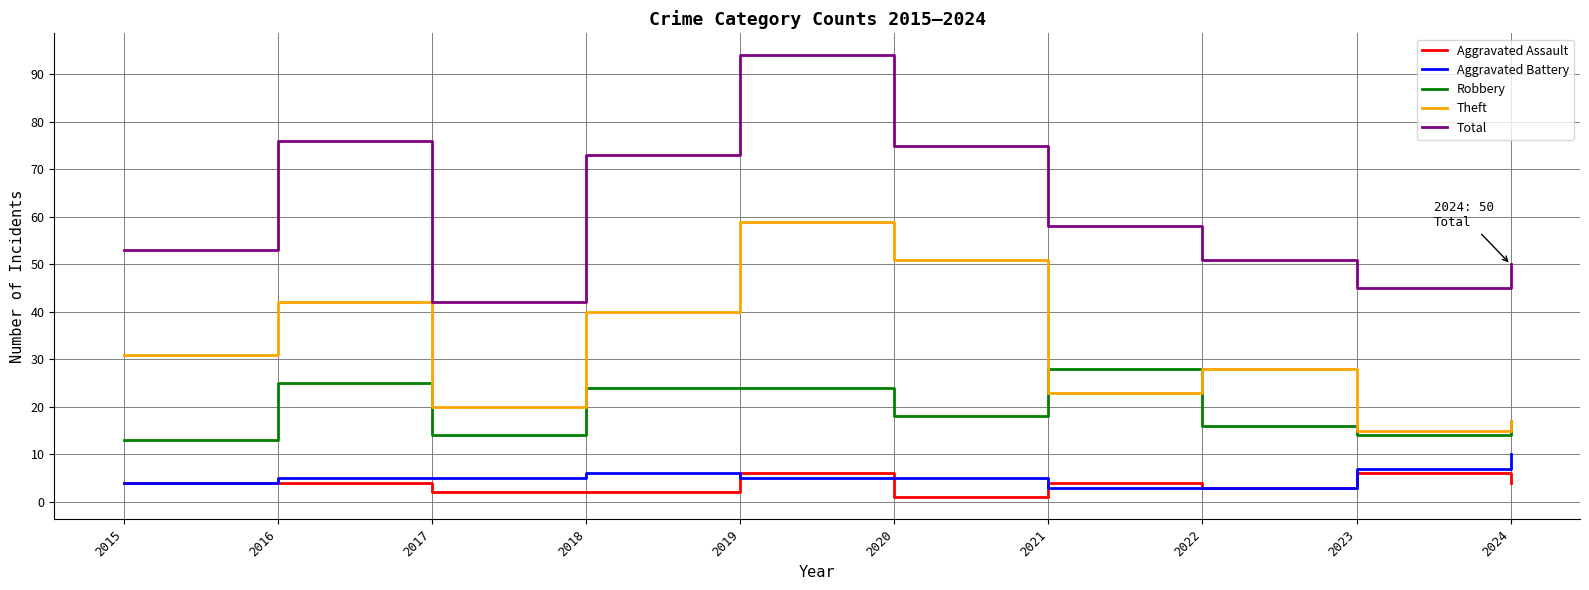

Reading left to right, what are all the values shown in this chart?

Aggravated Assault: 4	4	2	2	6	1	4	3	6	4
Aggravated Battery: 4	5	5	6	5	5	3	3	7	10
Robbery: 13	25	14	24	24	18	28	16	14	17
Theft: 31	42	20	40	59	51	23	28	15	17
Total: 53	76	42	73	94	75	58	51	45	50